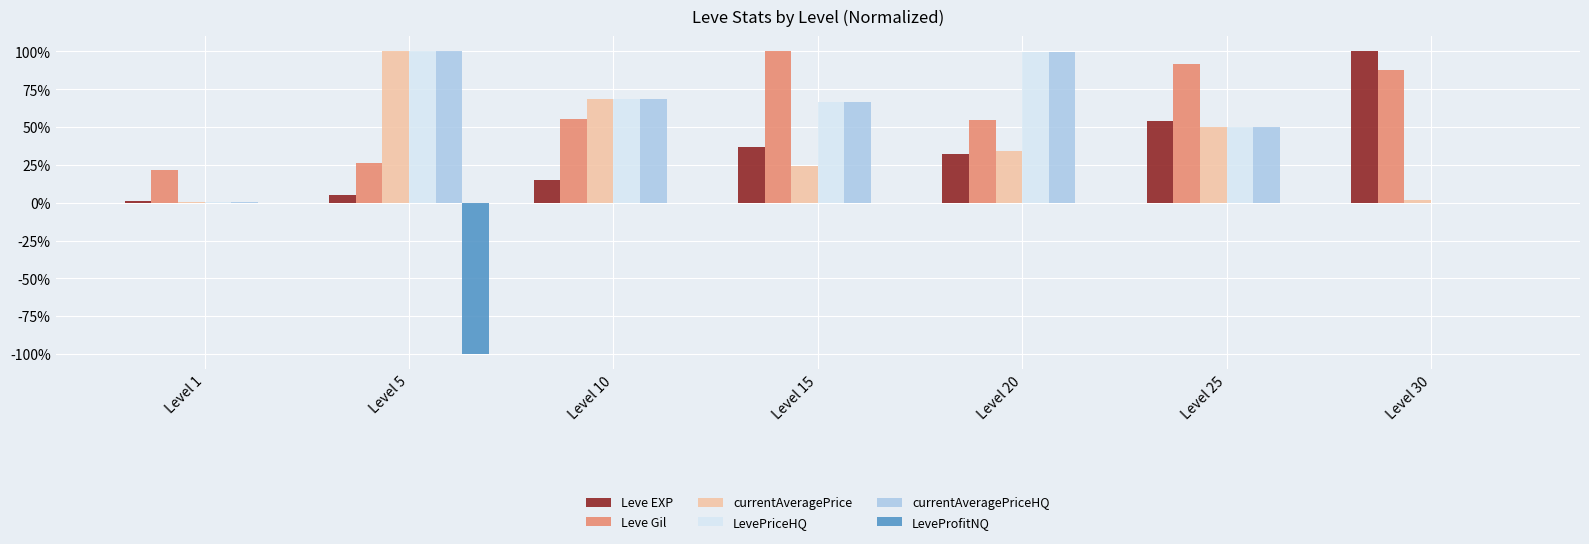

The value of currentAveragePriceHQ at Level 1 is 0.5. True or false?

True